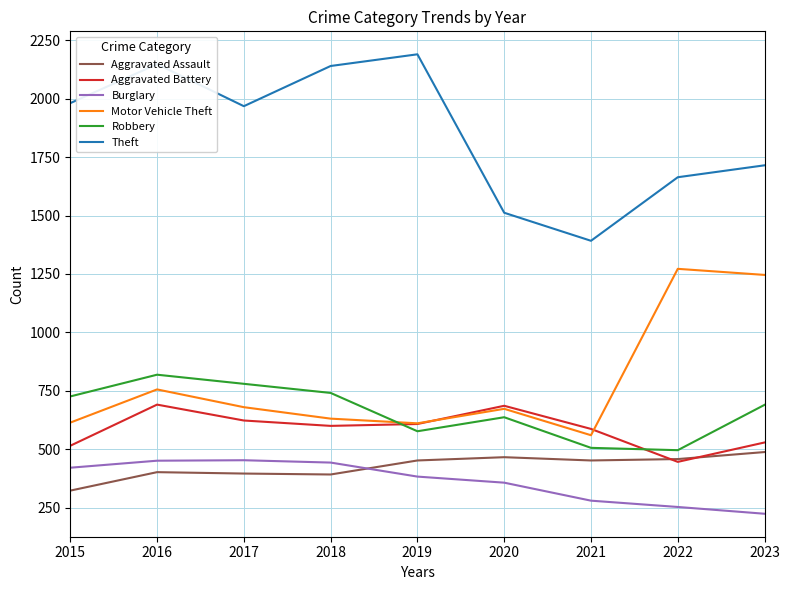

At 2015, list the series in order from largest to smallest.

Theft, Robbery, Motor Vehicle Theft, Aggravated Battery, Burglary, Aggravated Assault